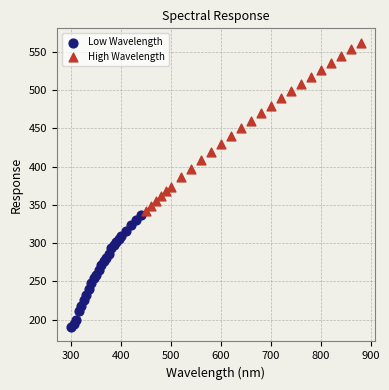

Which series reaches the maximum Y coordinate?

High Wavelength